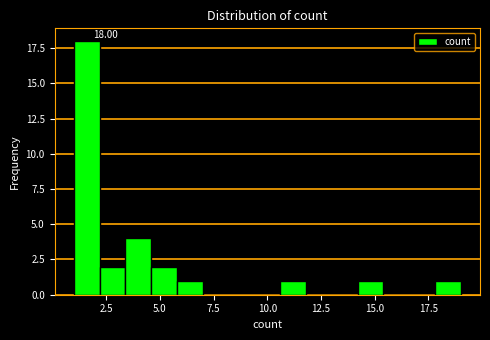

Read against the x-axis, roughly where is the centre of the tallest bar?

1.5